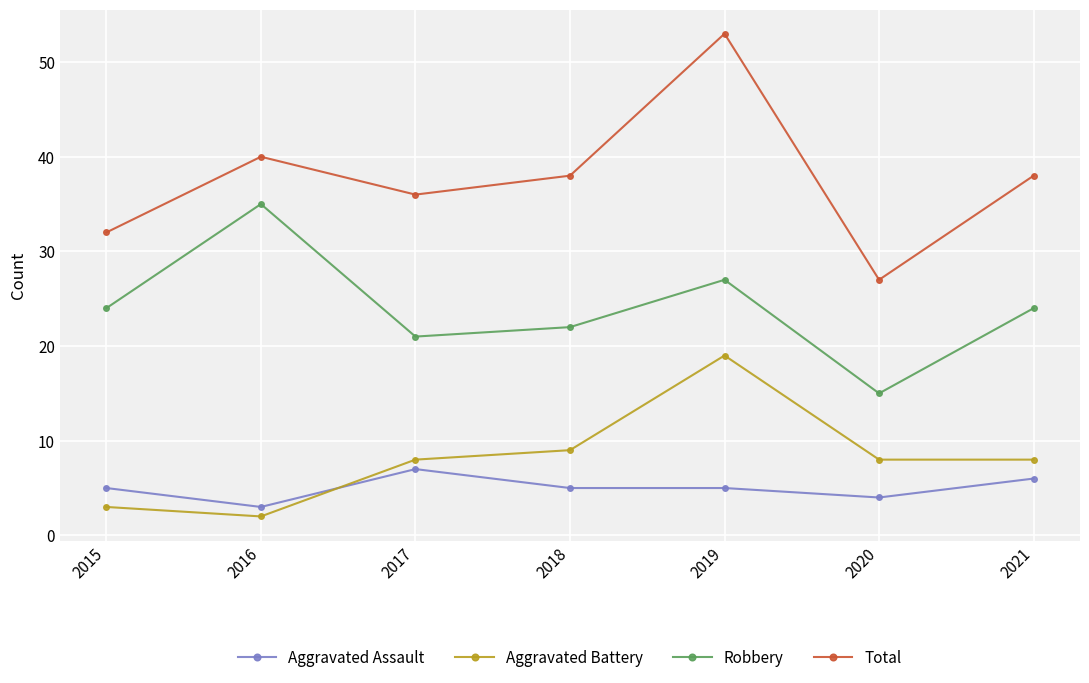

What is the sum of the Aggravated Battery values at 2019 and 2017?

27